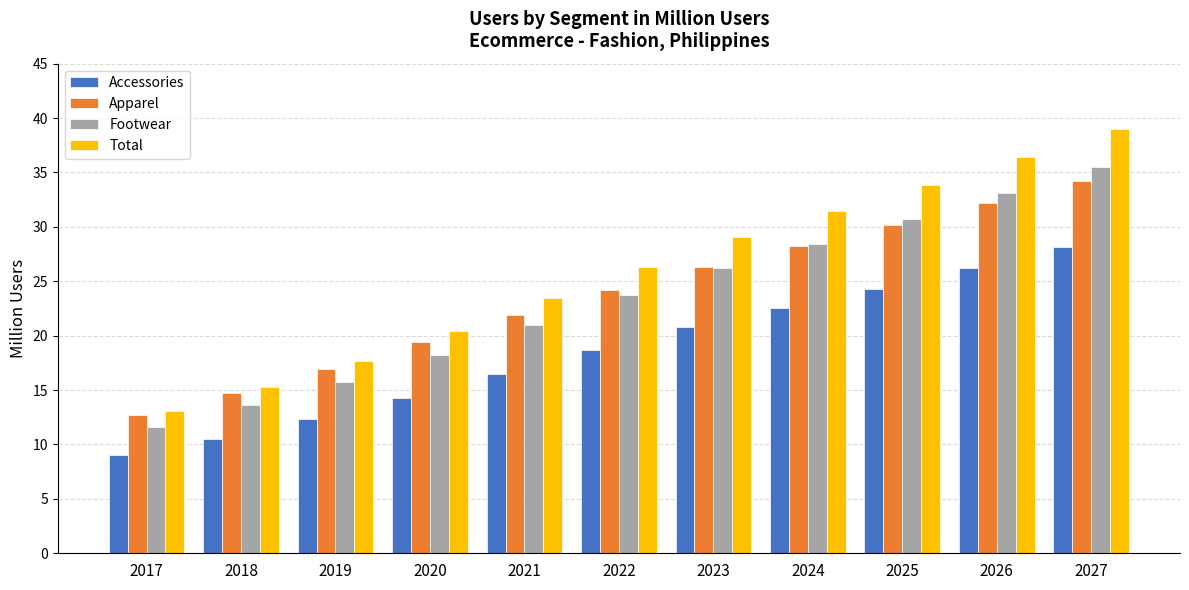

Reading left to right, transcribe all the data shown in this chart.

Accessories: 2017=9.0	2018=10.5	2019=12.3	2020=14.3	2021=16.5	2022=18.7	2023=20.8	2024=22.5	2025=24.3	2026=26.2	2027=28.1
Apparel: 2017=12.7	2018=14.8	2019=17.0	2020=19.4	2021=21.9	2022=24.2	2023=26.3	2024=28.2	2025=30.2	2026=32.2	2027=34.2
Footwear: 2017=11.6	2018=13.6	2019=15.8	2020=18.2	2021=21.0	2022=23.7	2023=26.2	2024=28.5	2025=30.7	2026=33.1	2027=35.5
Total: 2017=13.0	2018=15.2	2019=17.7	2020=20.4	2021=23.4	2022=26.4	2023=29.1	2024=31.4	2025=33.8	2026=36.4	2027=39.0